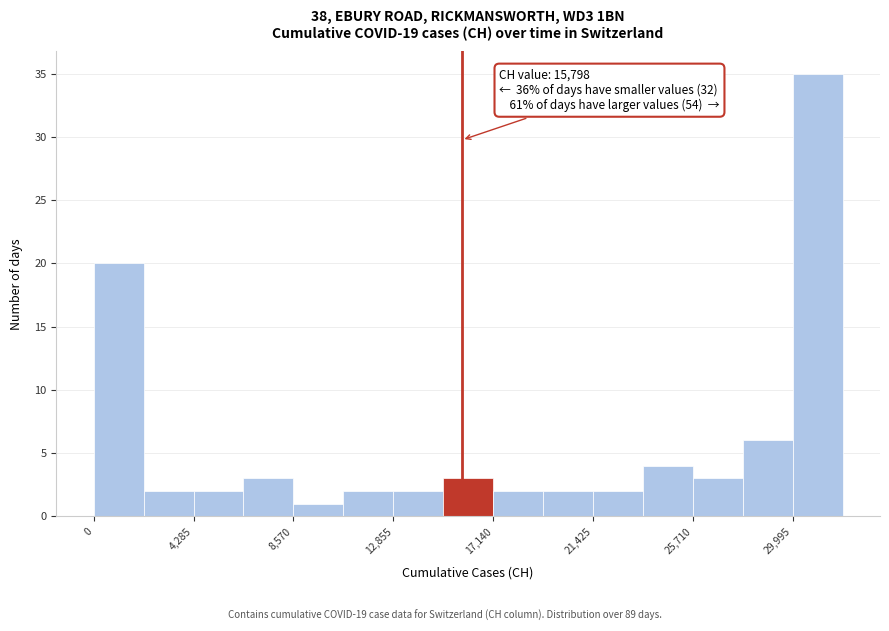

Which range on the x-axis has the tallest bar?

30000 to 32000